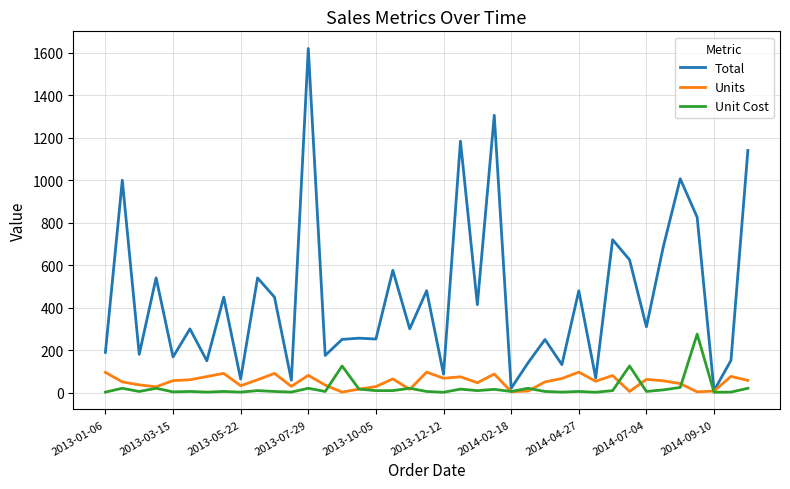

Which series has the largest total across all categories?

Total